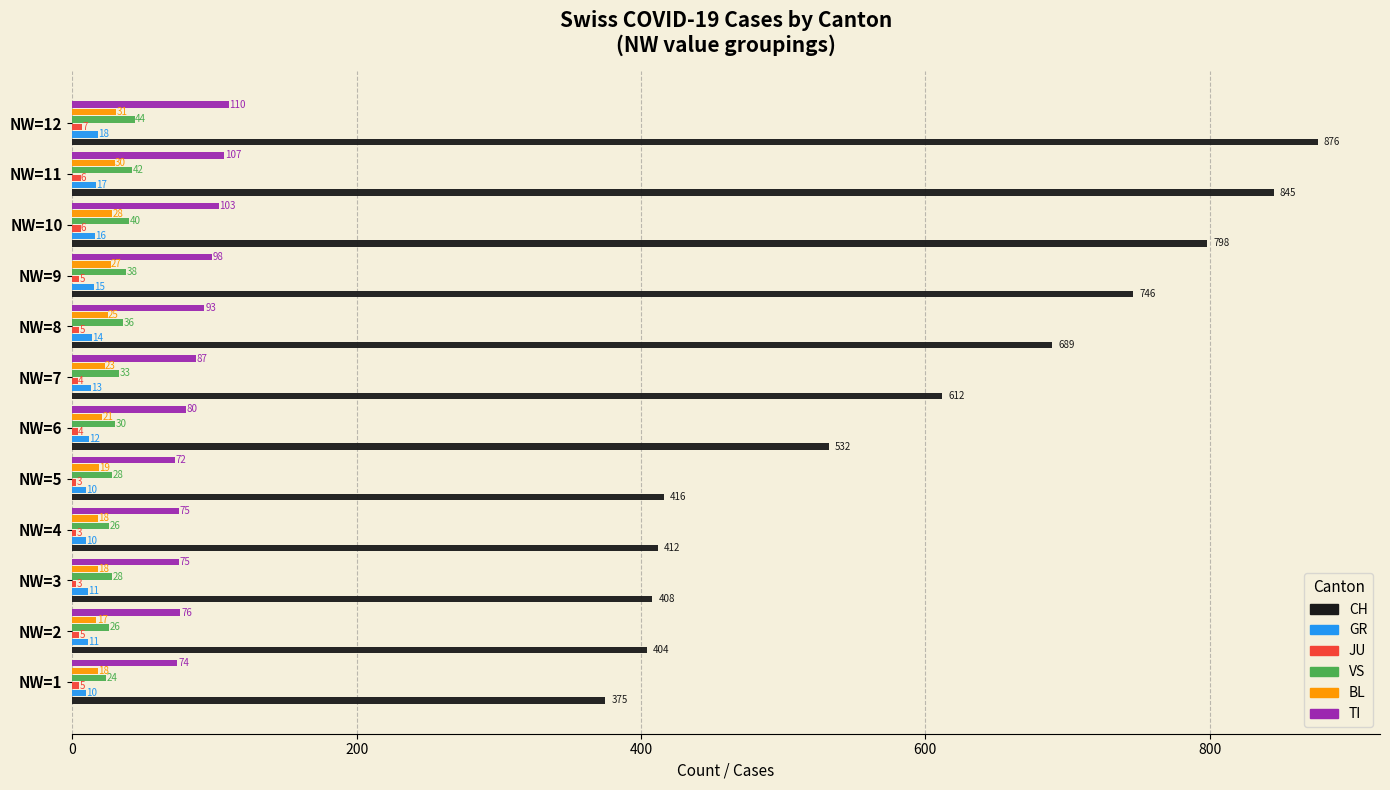

At which category is the sum across all series the highest?

NW=12